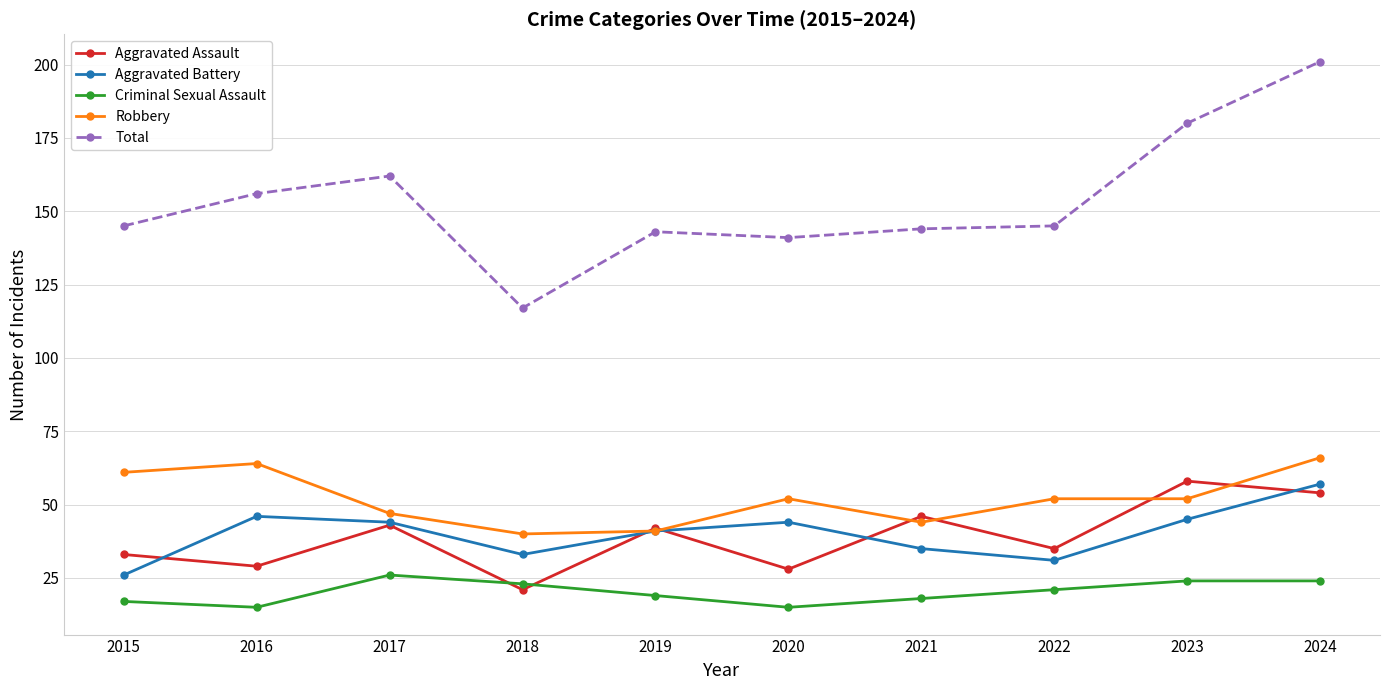

What are all the series names shown in the legend?

Aggravated Assault, Aggravated Battery, Criminal Sexual Assault, Robbery, Total